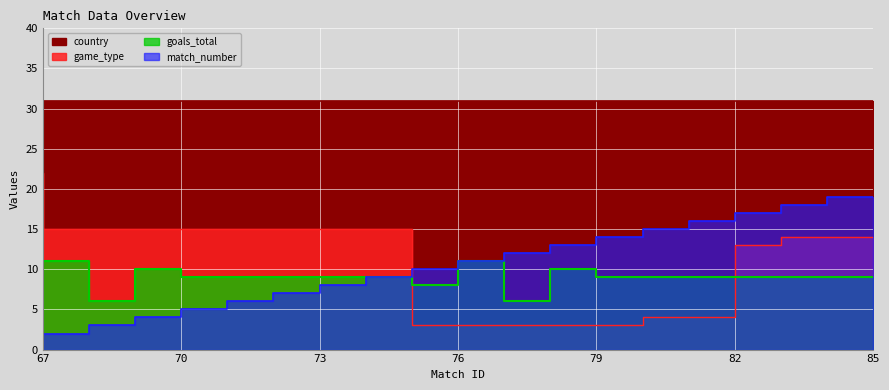

Which category has the lowest value across all series?

67